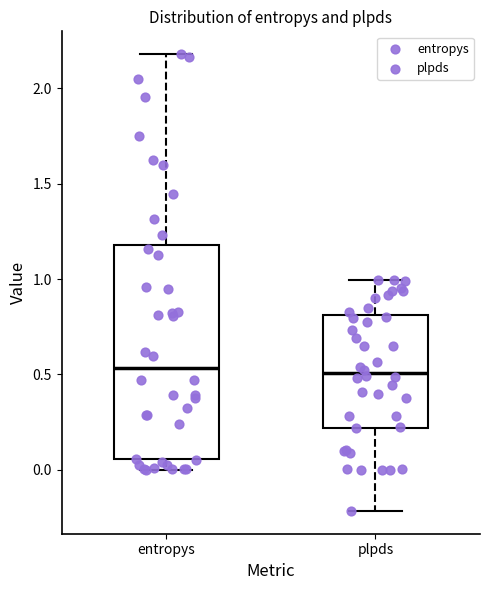

Reading left to right, transcribe this box plot: for each box, give where its median line is, the range the box spans, and where its two whiskers end, as read against the y-axis. The values are not printed on the chart, so give them approximately, as read against the axis.

entropys: median 0.55, box 0.05 to 1.20, whiskers 0.00 to 2.20
plpds: median 0.50, box 0.20 to 0.80, whiskers -0.20 to 1.00